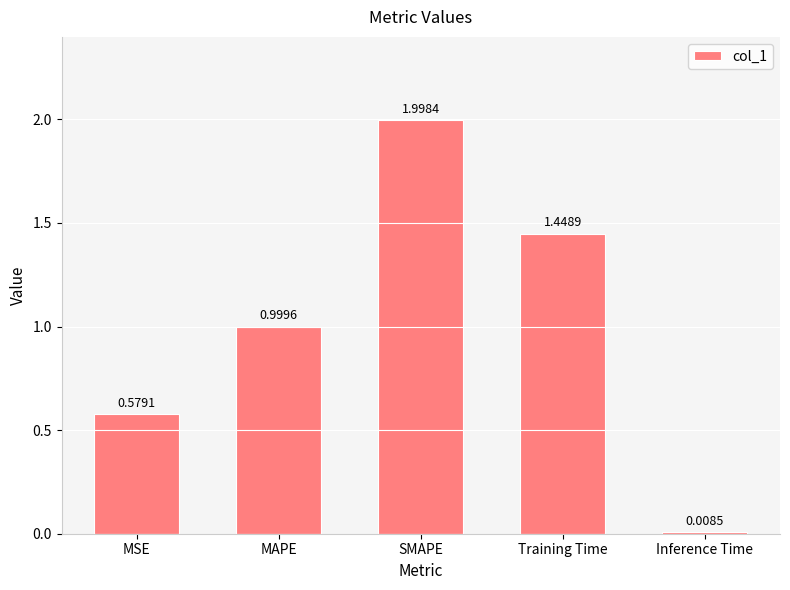

What is the sum of all values?

5.0